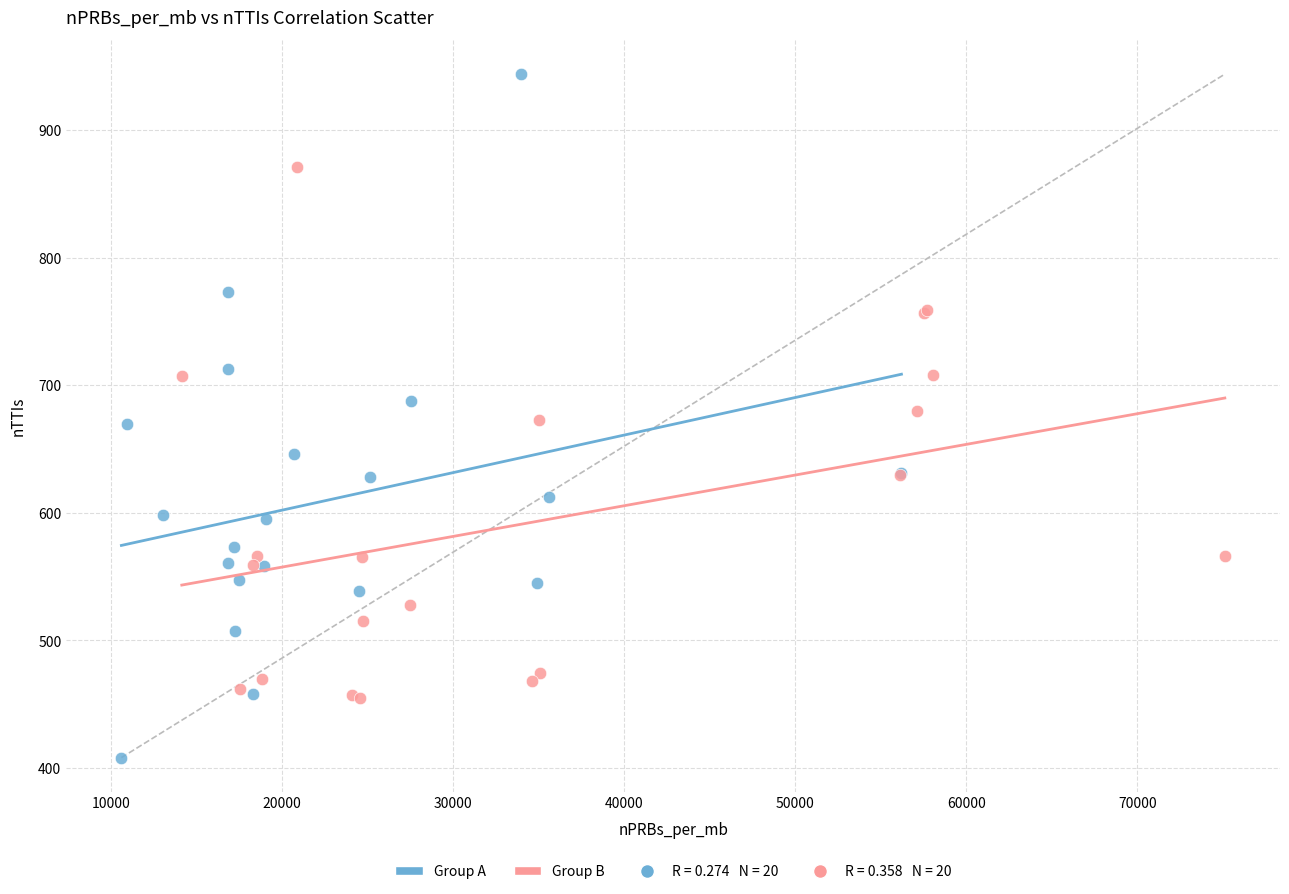

Which series reaches the minimum Y coordinate?

Group A